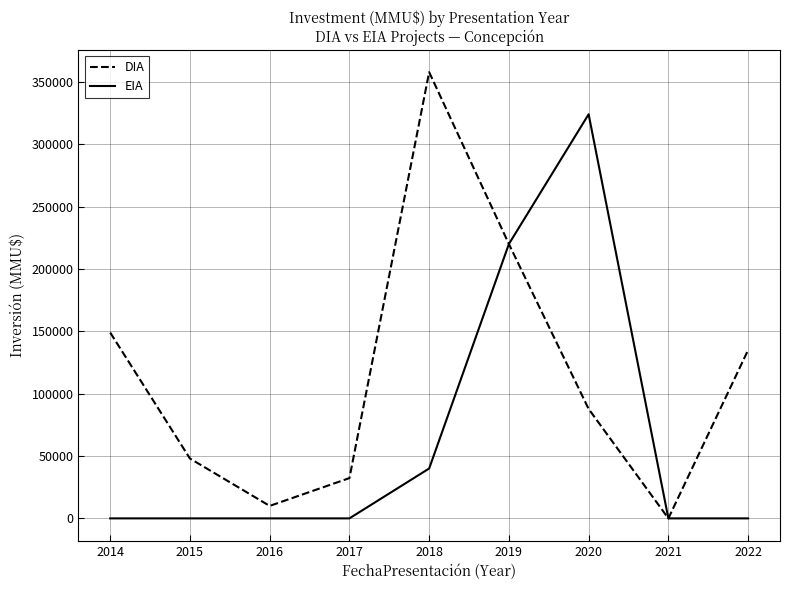

What is the sum of all EIA values?

584020